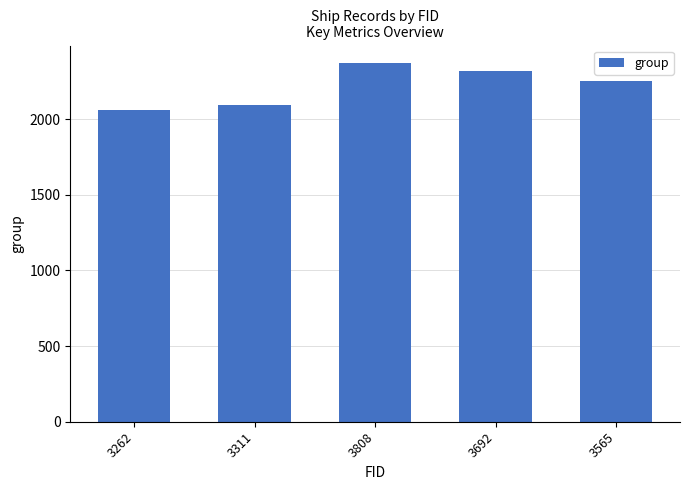

Read the value at 3565, to the nearest 50.

2250